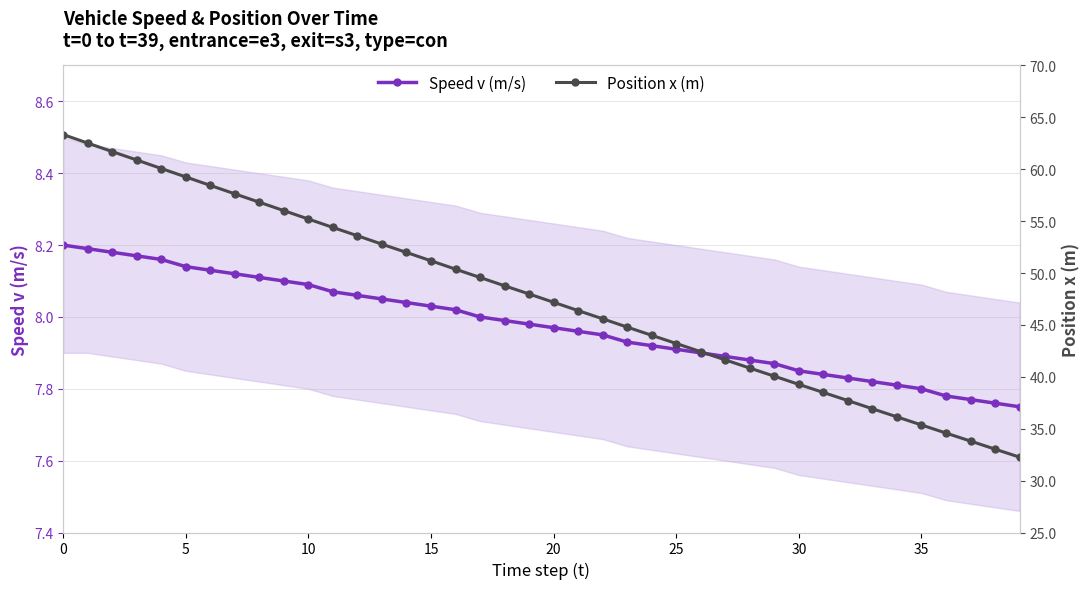

The value of Position x (m) at 24 is 64.2. True or false?

False